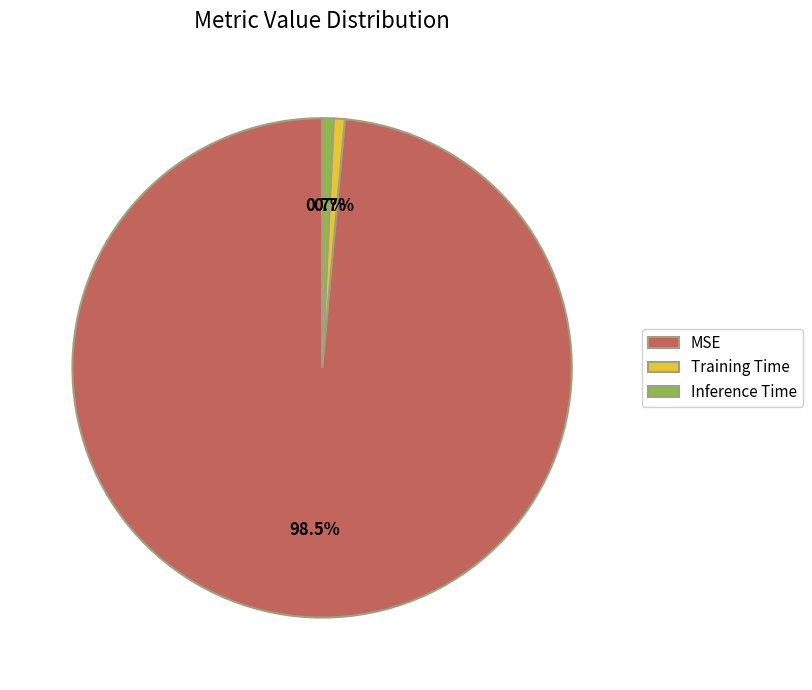

Which has a higher value, MSE or Training Time?

MSE